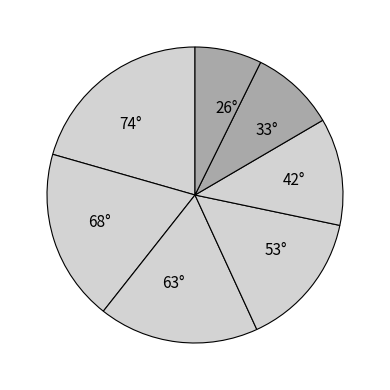

The 26° slice represents 7% of the pie. True or false?

True